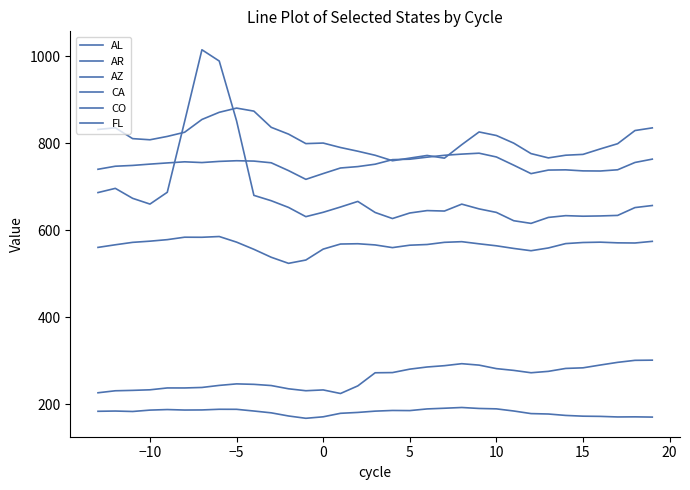

At how many categories does at least one series exceed 709?

33